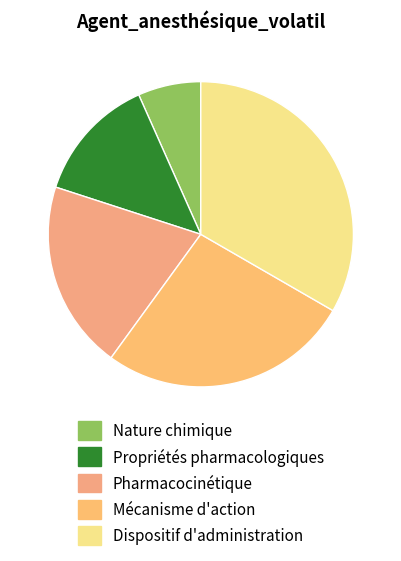

Combined, do Pharmacocinétique and Propriétés pharmacologiques account for over 50%?

No